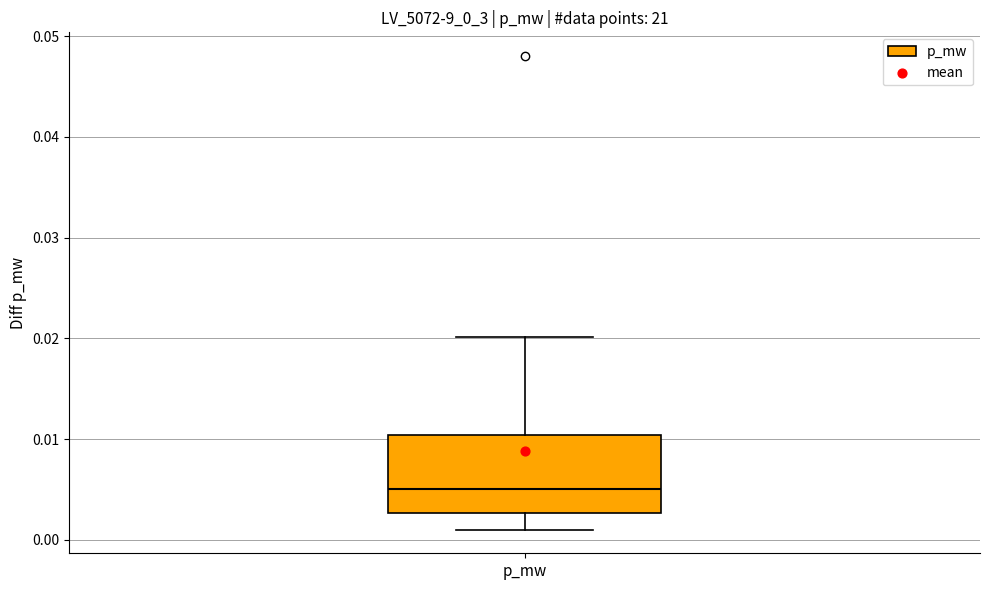

Where is the lower edge of the box for p_mw on the y-axis? The values are not printed on the chart, so give them approximately, as read against the axis.

0.003